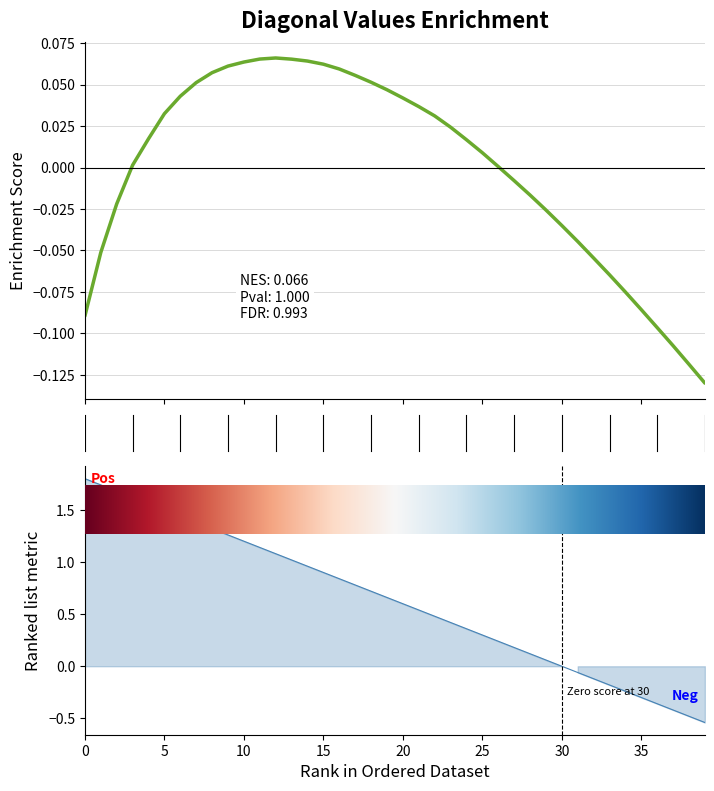

What is the value of the Ranked list metric point at the 4th from the left?

1.6